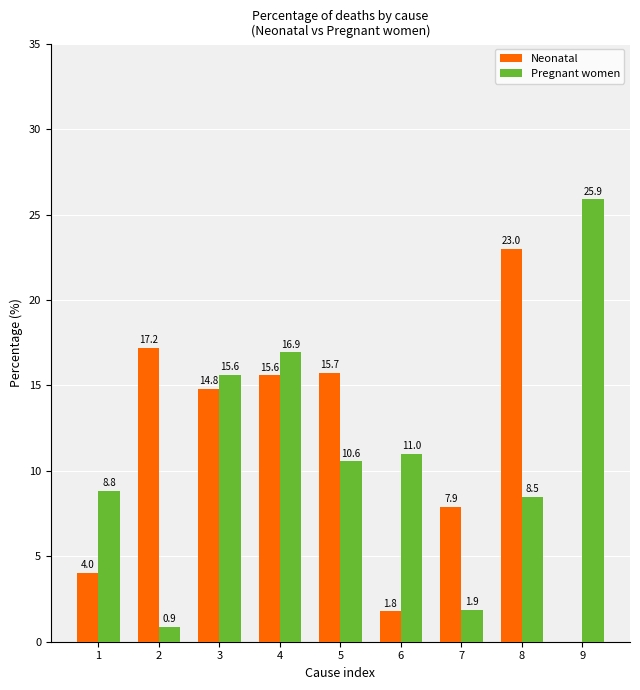

How many categories are shown in the chart?

9